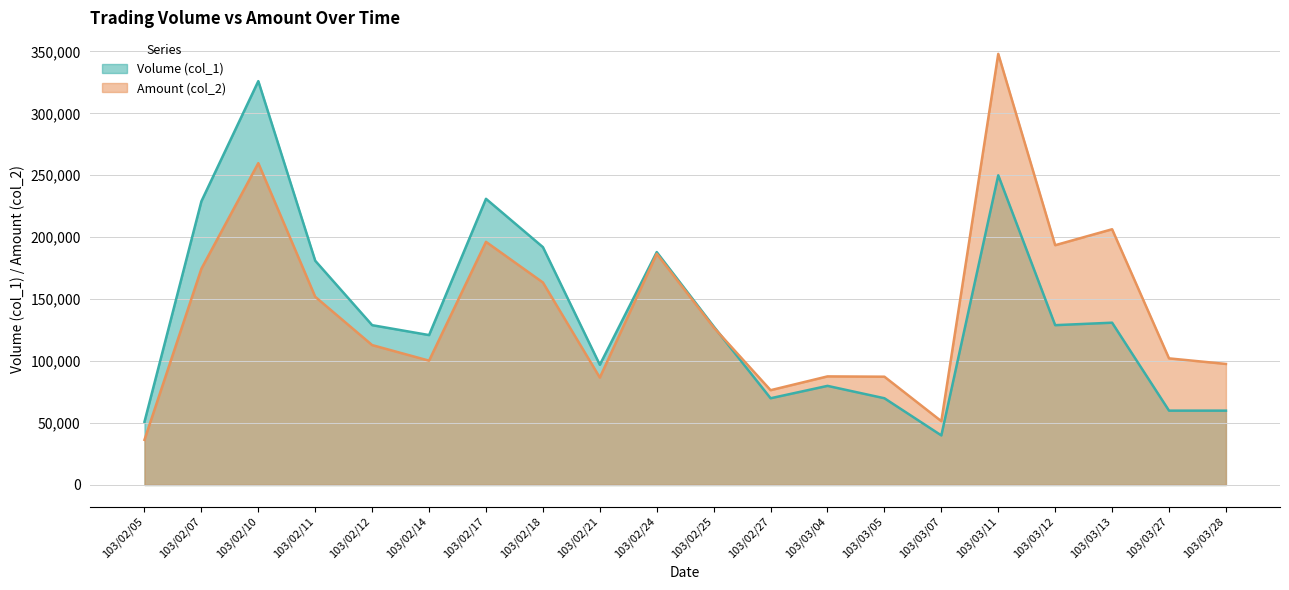

The value of Volume (col_1) at 103/02/07 is 229000. True or false?

True